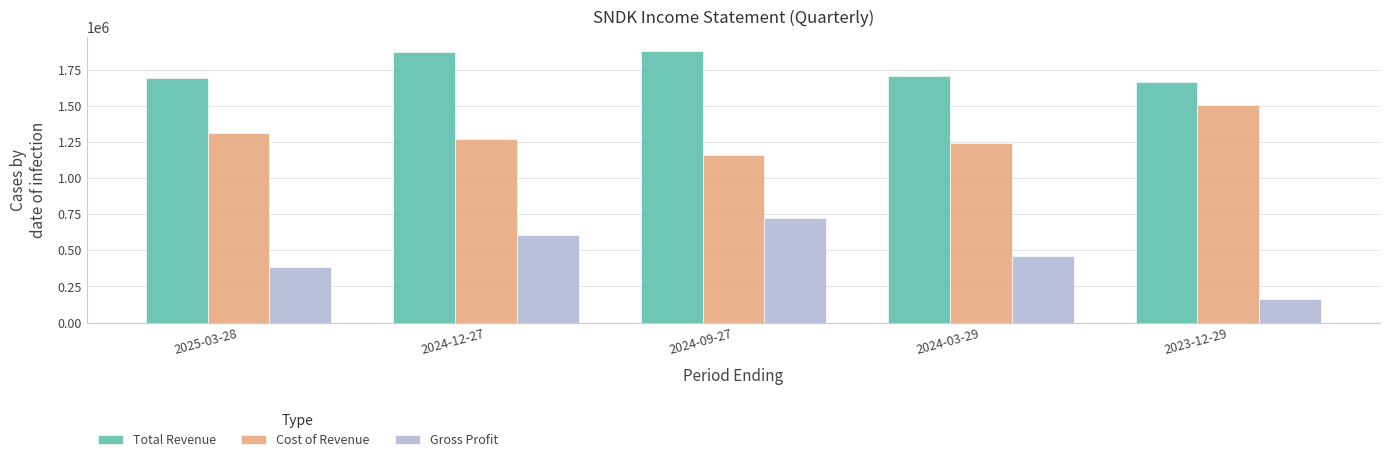

What is the difference between the Total Revenue values at 2024-09-27 and 2023-12-29?

218000